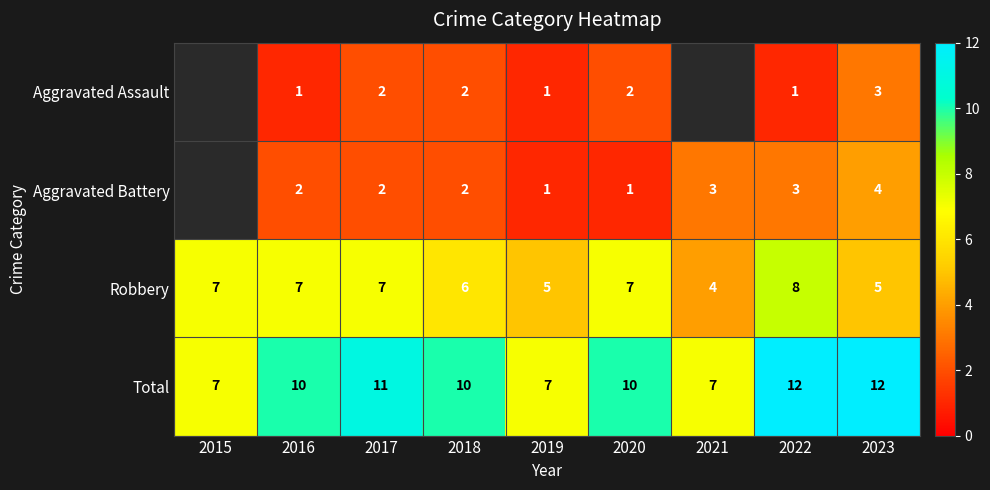

True or false: Aggravated Battery has a value of 2 at 2023.

False